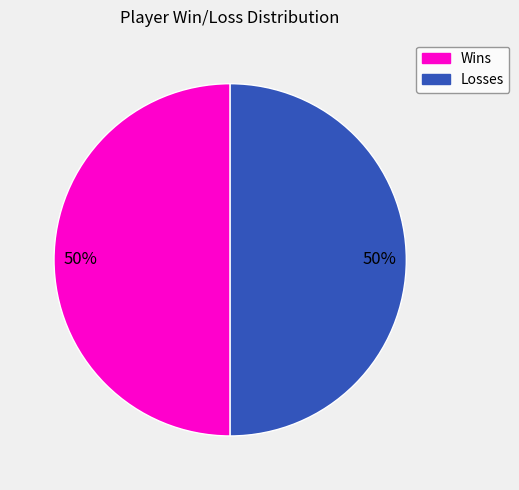

To the nearest percent, what is the average slice percentage?

50%